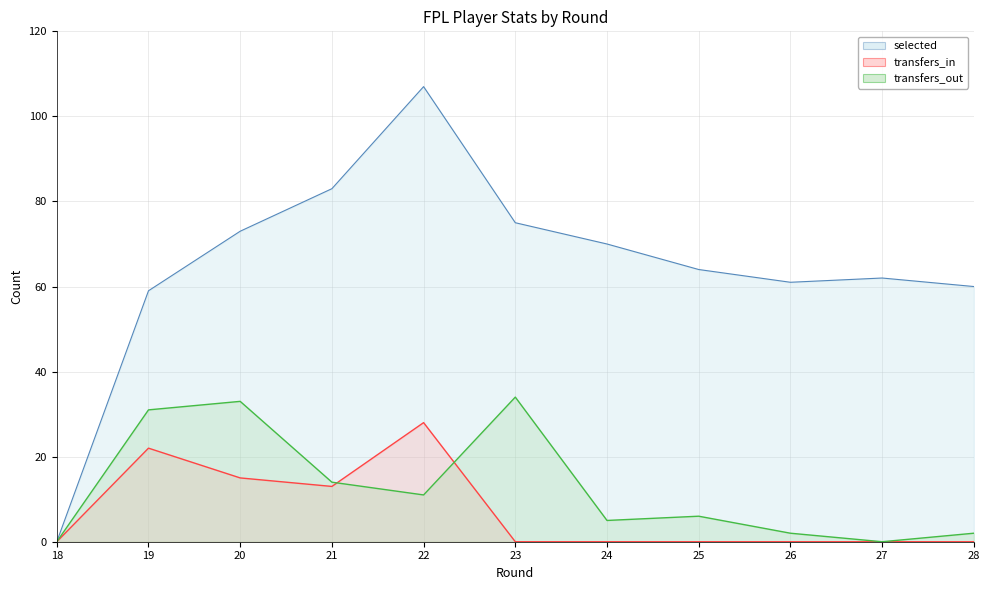

What is the sum of all transfers_in values?

78